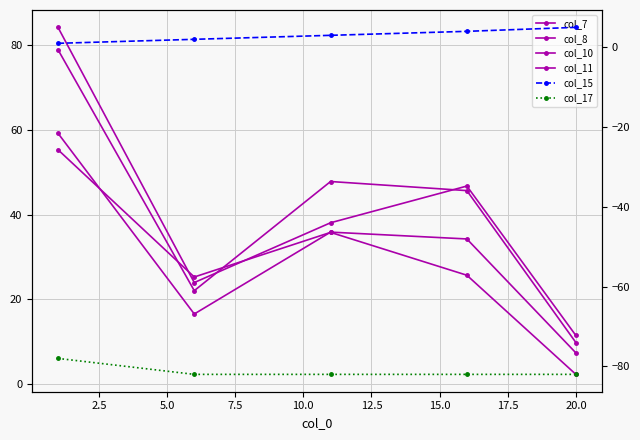

List the series in order of their peak value, highest first.

col_10, col_7, col_8, col_11, col_15, col_17